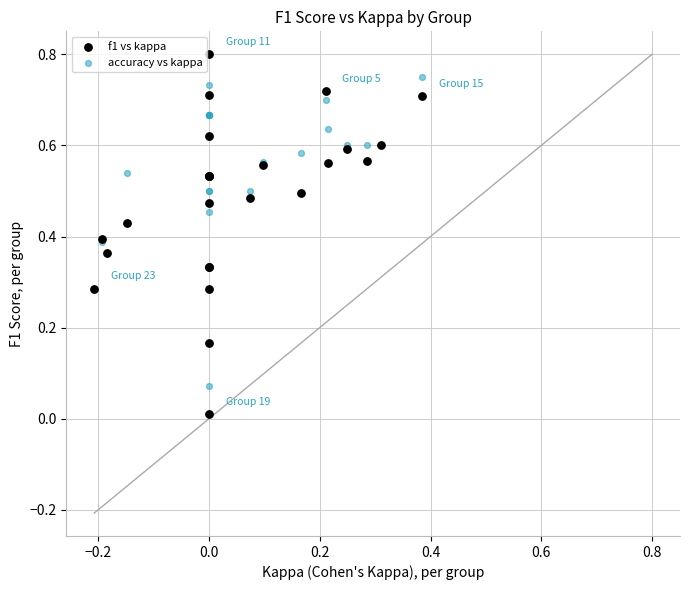

Which series has the largest Y range (max minus min)?

f1 vs kappa